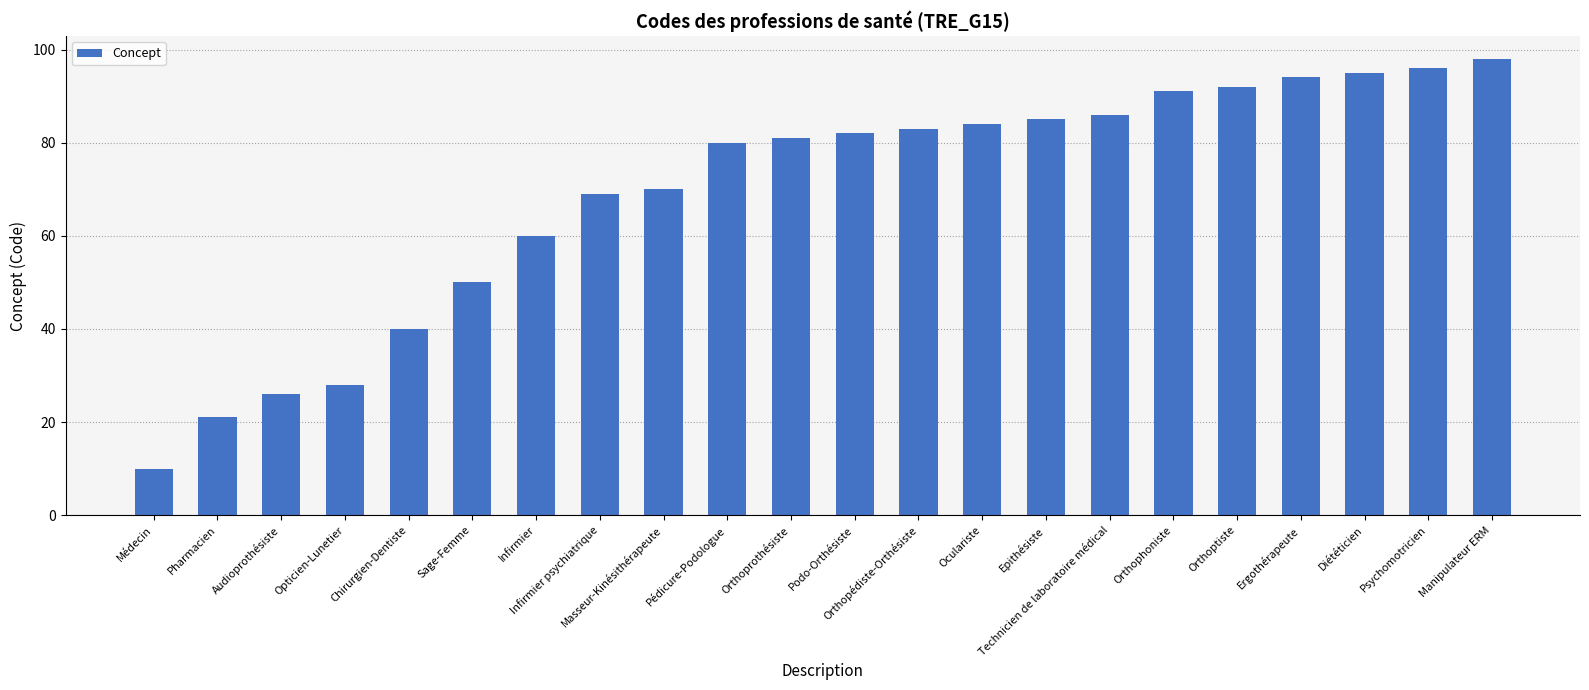

Rank the categories by value from lowest to highest.

Médecin, Pharmacien, Audioprothésiste, Opticien-Lunetier, Chirurgien-Dentiste, Sage-Femme, Infirmier, Infirmier psychiatrique, Masseur-Kinésithérapeute, Pédicure-Podologue, Orthoprothésiste, Podo-Orthésiste, Orthopédiste-Orthésiste, Oculariste, Epithésiste, Technicien de laboratoire médical, Orthophoniste, Orthoptiste, Ergothérapeute, Diététicien, Psychomotricien, Manipulateur ERM